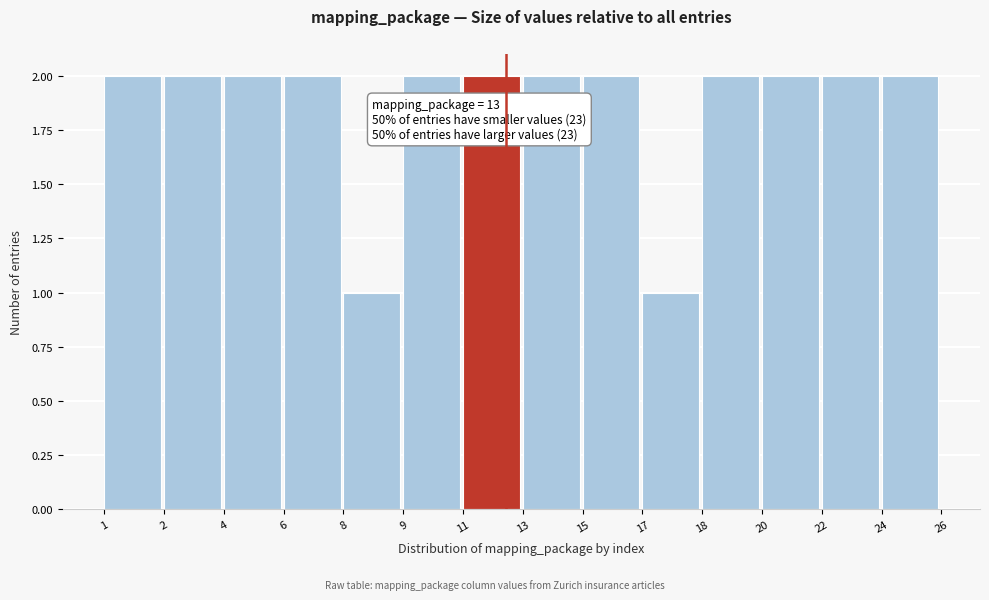

Reading left to right, extract all data points from this chart.

2	2	2	2	1	2	2	2	2	1	2	2	2	2